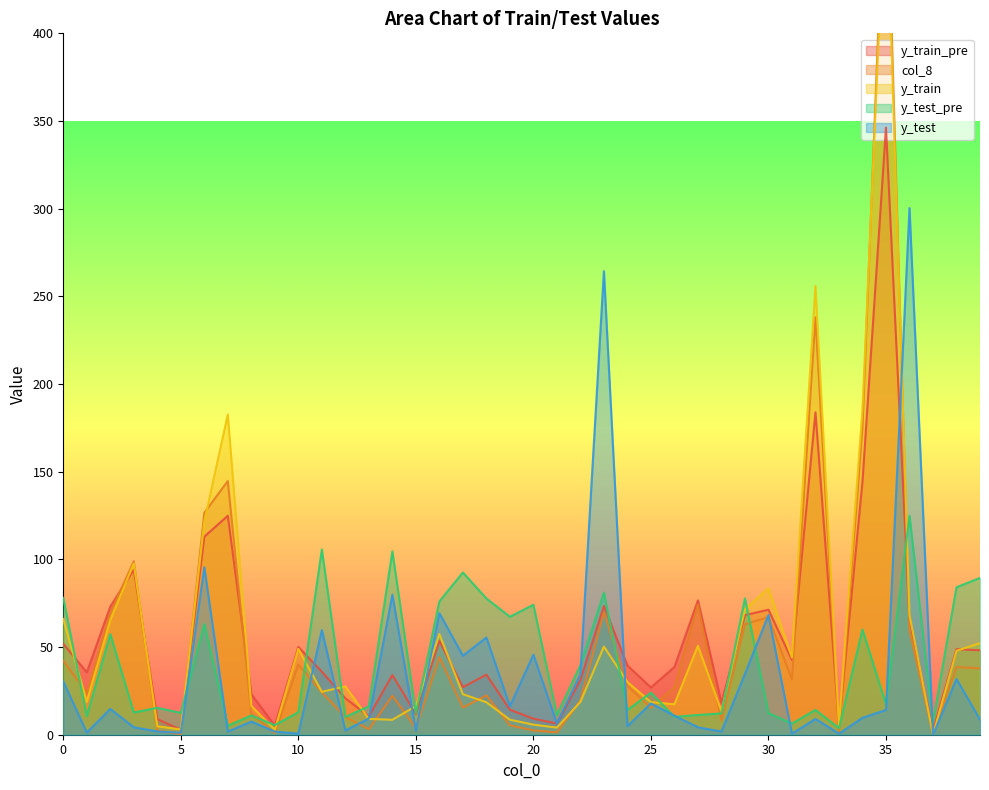

Reading left to right, transcribe all the data shown in this chart.

y_train_pre: 0=51.8	1=35.6	2=73.0	3=94.2	4=8.9	5=2.8	6=112.9	7=124.9	8=23.1	9=5.1	10=50.1	11=35.9	12=20.8	13=10.5	14=34.0	15=11.8	16=53.5	17=27.1	18=34.3	19=14.3	20=9.1	21=6.4	22=31.3	23=73.4	24=39.5	25=26.9	26=38.6	27=76.6	28=18.2	29=68.2	30=71.3	31=42.6	32=183.9	33=5.0	34=144.4	35=346.2	36=65.5	37=2.2	38=48.8	39=48.2
col_8: 0=42.2	1=23.8	2=69.4	3=98.9	4=2.4	5=0.3	6=126.6	7=144.7	8=12.0	9=0.9	10=40.1	11=24.2	12=10.1	13=3.2	14=22.2	15=3.9	16=44.2	17=15.5	18=22.4	19=5.4	20=2.5	21=1.3	22=19.5	23=69.9	24=27.9	25=15.3	26=27.0	27=74.3	28=8.1	29=63.0	30=67.1	31=31.4	32=238.1	33=0.9	34=174.9	35=512.8	36=59.5	37=0.2	38=38.5	39=37.8
y_train: 0=66.0	1=18.8	2=65.4	3=97.6	4=4.8	5=3.0	6=121.6	7=182.6	8=16.4	9=2.9	10=49.0	11=24.5	12=27.5	13=9.0	14=8.5	15=16.3	16=57.4	17=23.1	18=18.5	19=8.6	20=5.8	21=4.0	22=18.7	23=50.3	24=30.1	25=18.6	26=17.4	27=50.7	28=13.5	29=71.5	30=83.4	31=44.0	32=255.9	33=5.2	34=185.5	35=492.7	36=68.3	37=0.0	38=47.9	39=52.2
y_test_pre: 0=78.0	1=10.7	2=57.3	3=12.7	4=15.3	5=12.5	6=63.1	7=5.1	8=11.0	9=5.5	10=12.8	11=105.6	12=10.1	13=16.2	14=104.5	15=12.3	16=76.0	17=92.5	18=77.7	19=67.3	20=74.1	21=11.2	22=39.7	23=81.0	24=14.1	25=24.0	26=10.2	27=11.3	28=12.2	29=77.8	30=12.3	31=6.4	32=14.1	33=3.8	34=60.0	35=17.3	36=124.8	37=7.5	38=84.1	39=89.4
y_test: 0=30.4	1=1.2	2=14.7	3=4.3	4=1.9	5=1.1	6=95.5	7=1.8	8=7.5	9=1.8	10=0.6	11=59.7	12=2.5	13=9.2	14=79.9	15=2.3	16=69.3	17=45.0	18=55.4	19=16.2	20=45.7	21=6.3	22=34.5	23=264.4	24=4.9	25=17.8	26=10.9	27=4.2	28=1.8	29=34.7	30=68.3	31=0.6	32=9.0	33=0.6	34=9.7	35=14.1	36=300.3	37=0.0	38=31.8	39=8.6